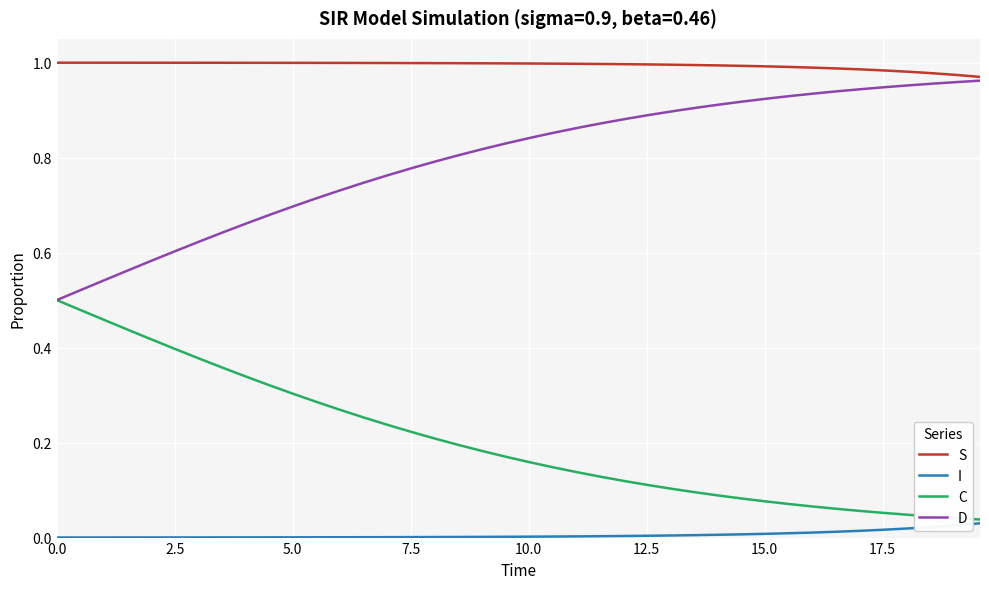

Rank the series by their average value, from lowest to highest.

I, C, D, S